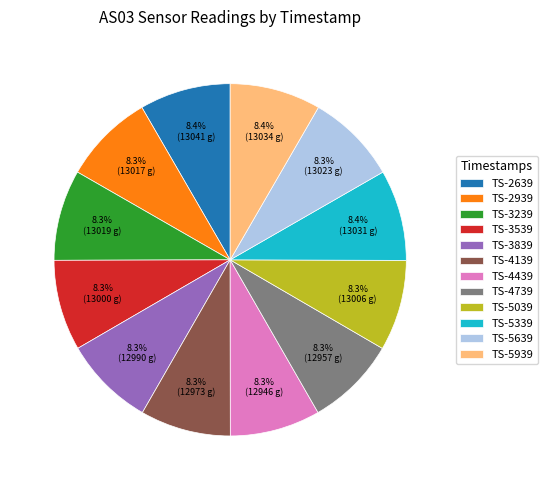

Approximately how many times larger is the value at TS-2639 compared to TS-4439?

1.0